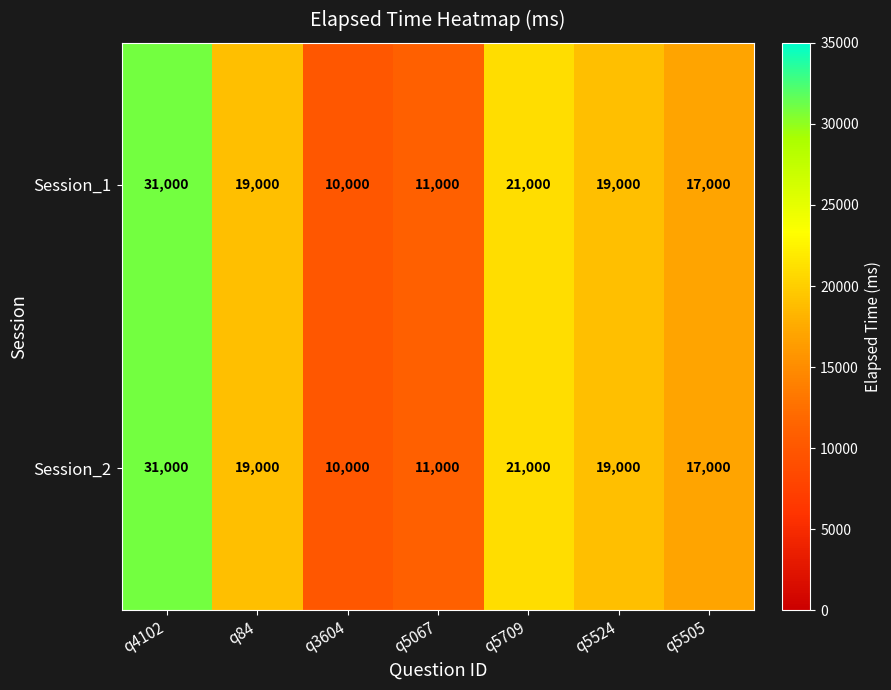

At which category is the sum across all series the highest?

q4102